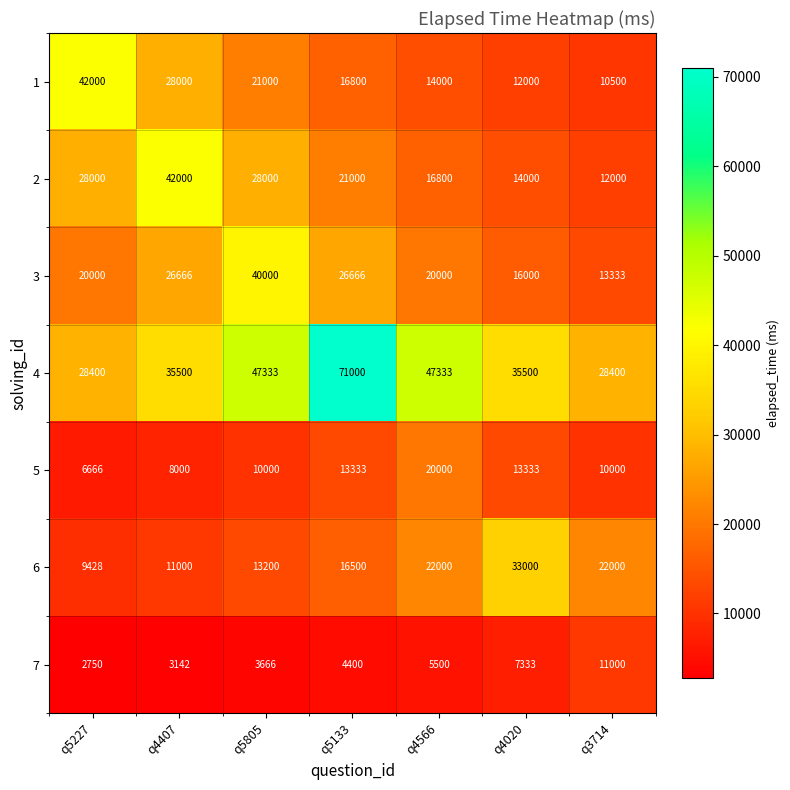

At how many categories does at least one series exceed 42615?

3